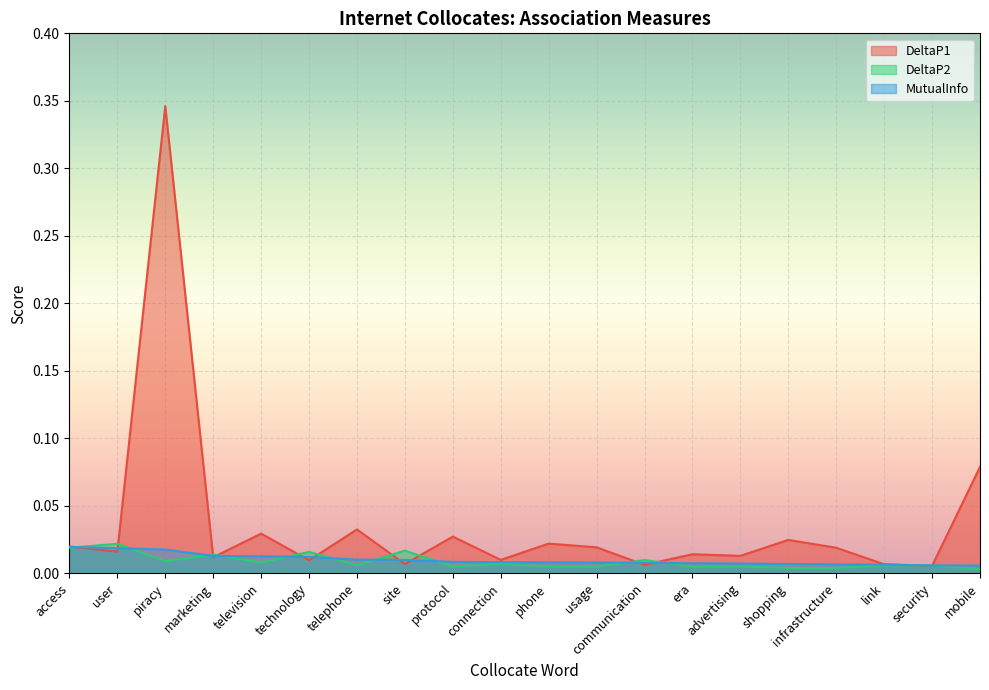

True or false: DeltaP2 has more than 2 points higher than both neighbors.

True